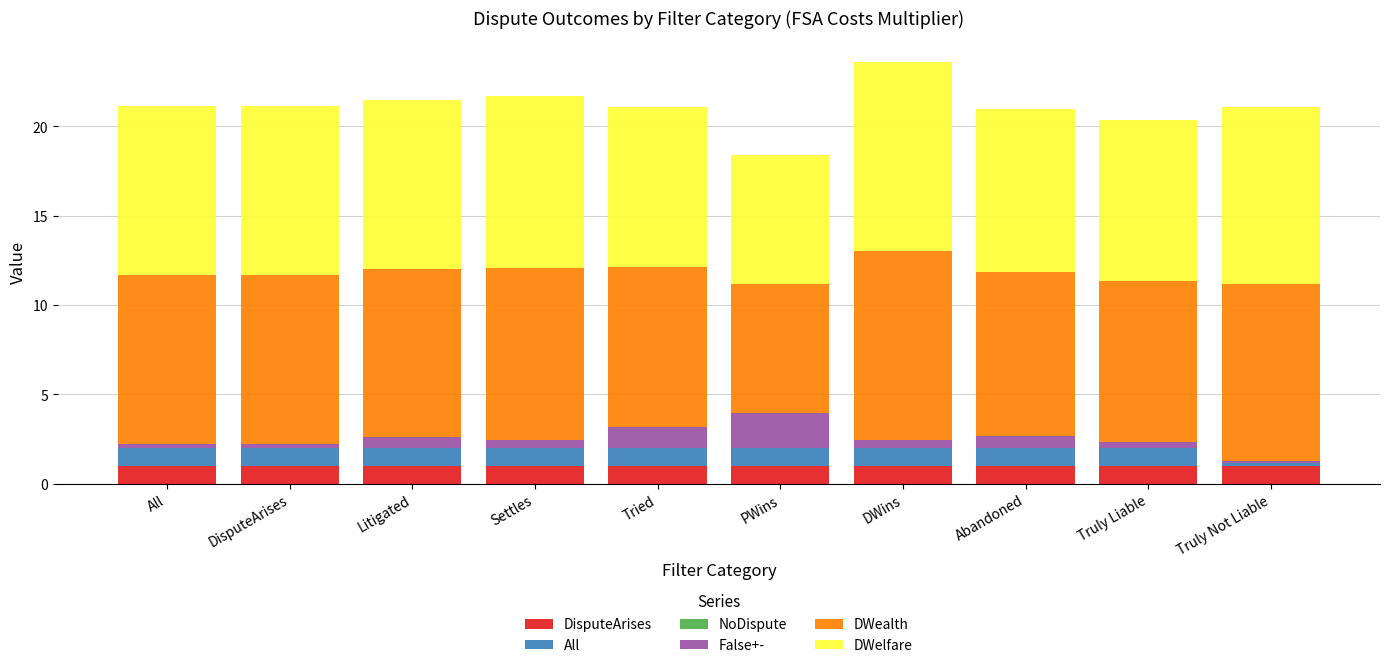

Are the bars horizontal?

No